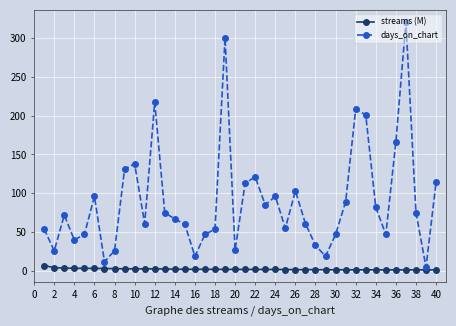

How many distinct data groups are displayed?

2